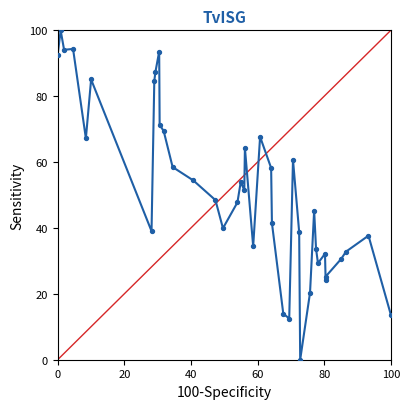

What is the difference between the maximum and minimum values?

100.0